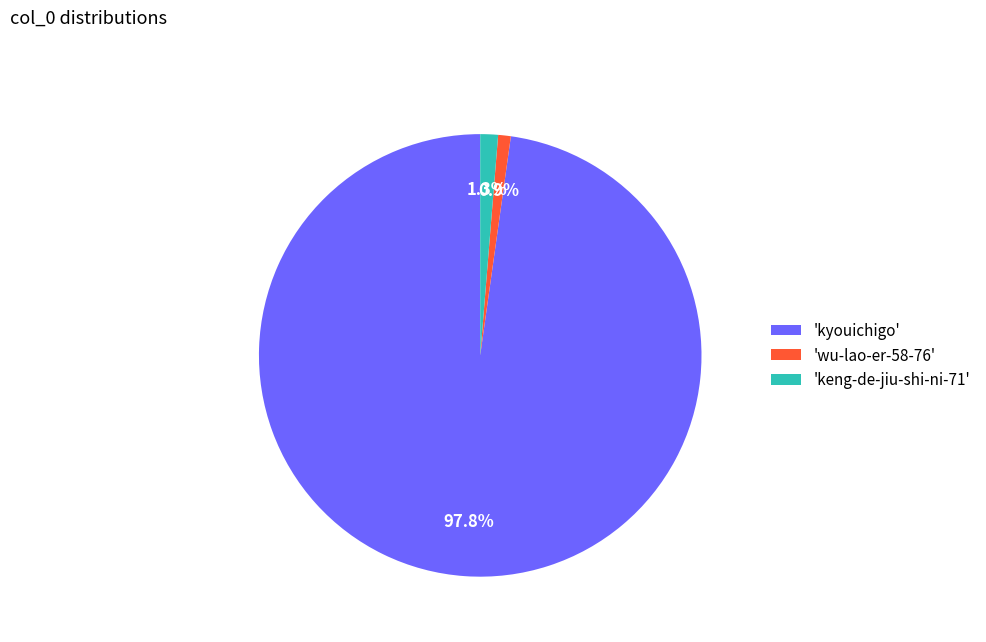

What is the ratio of the value at 'keng-de-jiu-shi-ni-71' to the value at 'wu-lao-er-58-76'?

1.4